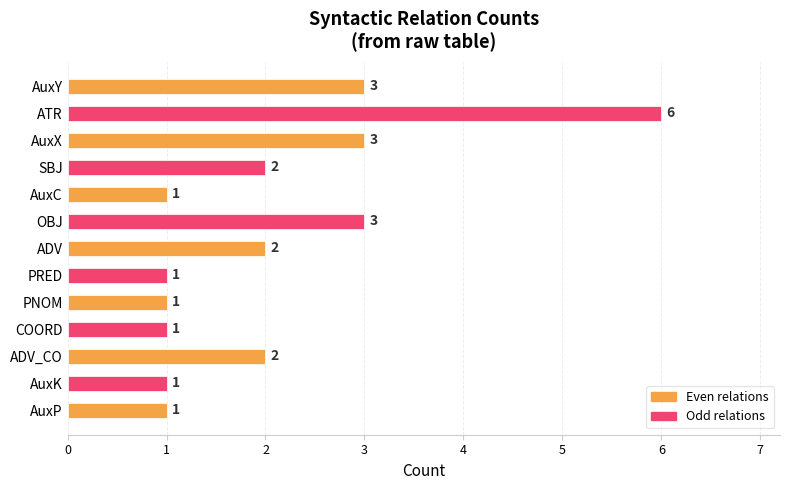

The chart shows a value of 1 at AuxC. True or false?

True